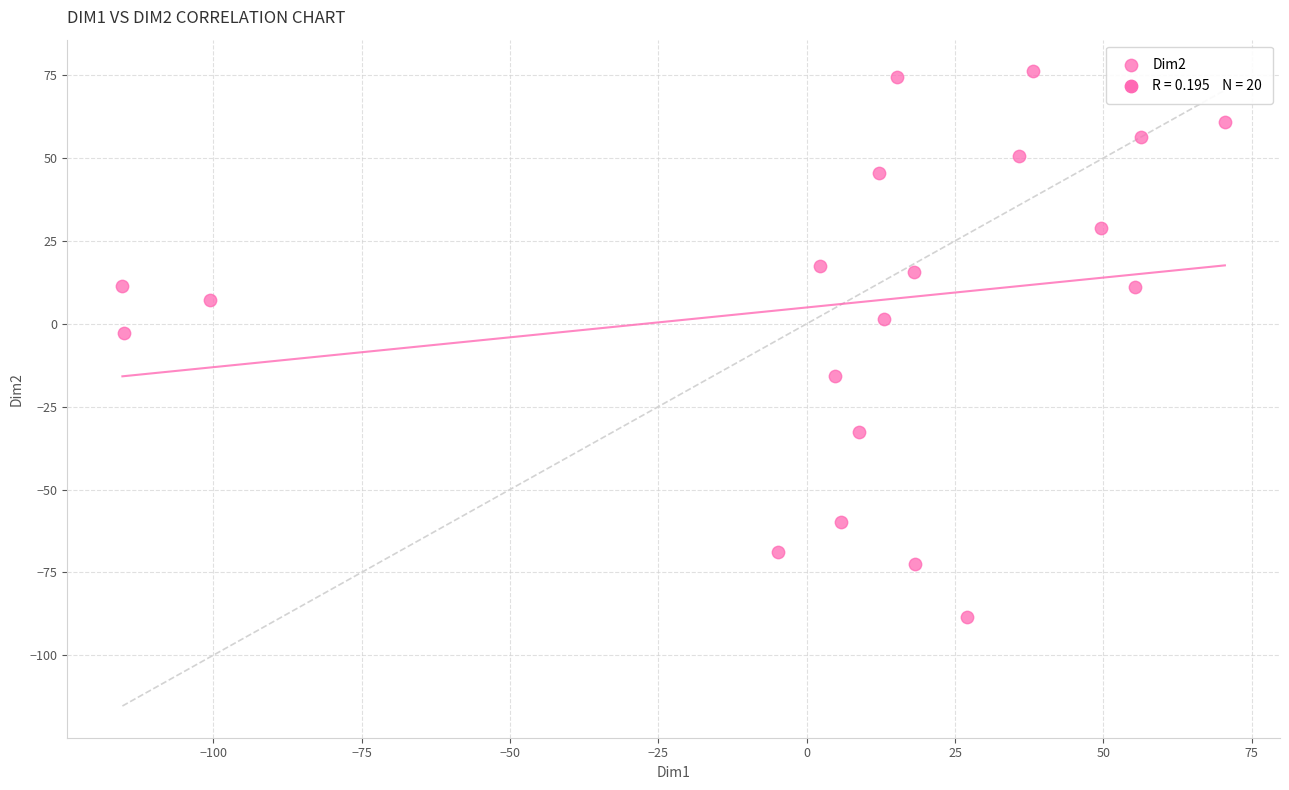

What is the range of X values (max minus min)?

185.8